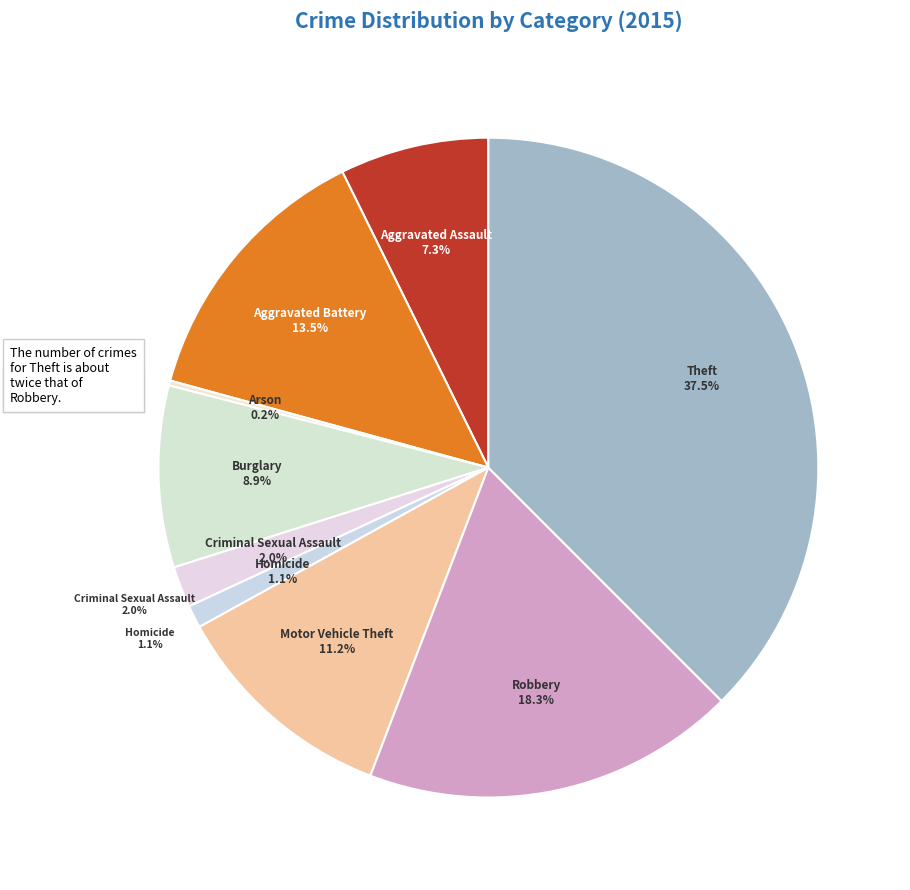

To the nearest percent, what is the combined percentage of Theft and Motor Vehicle Theft?

49%